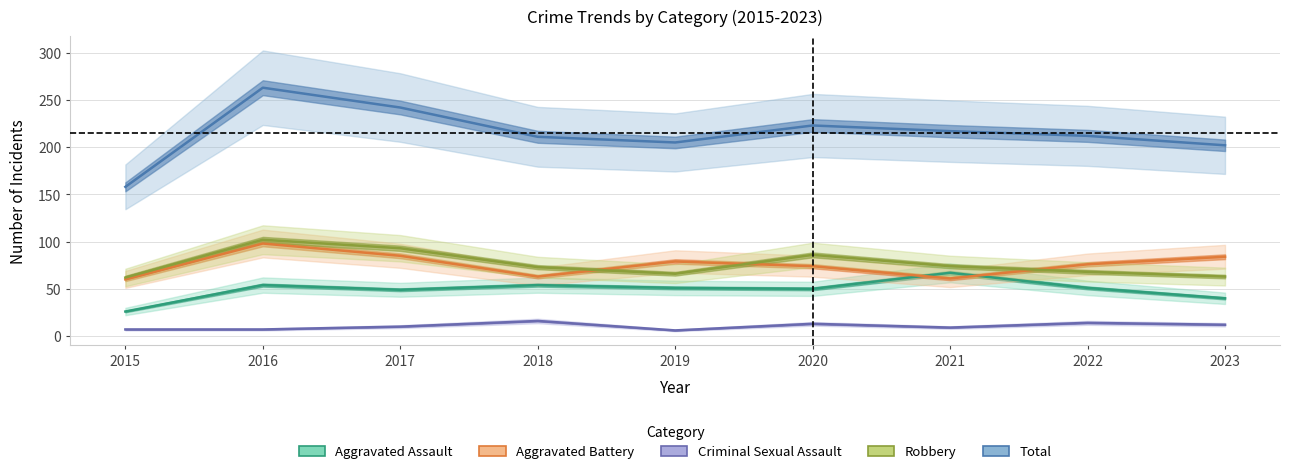

At 2019, list the series in order from largest to smallest.

Total, Aggravated Battery, Robbery, Aggravated Assault, Criminal Sexual Assault